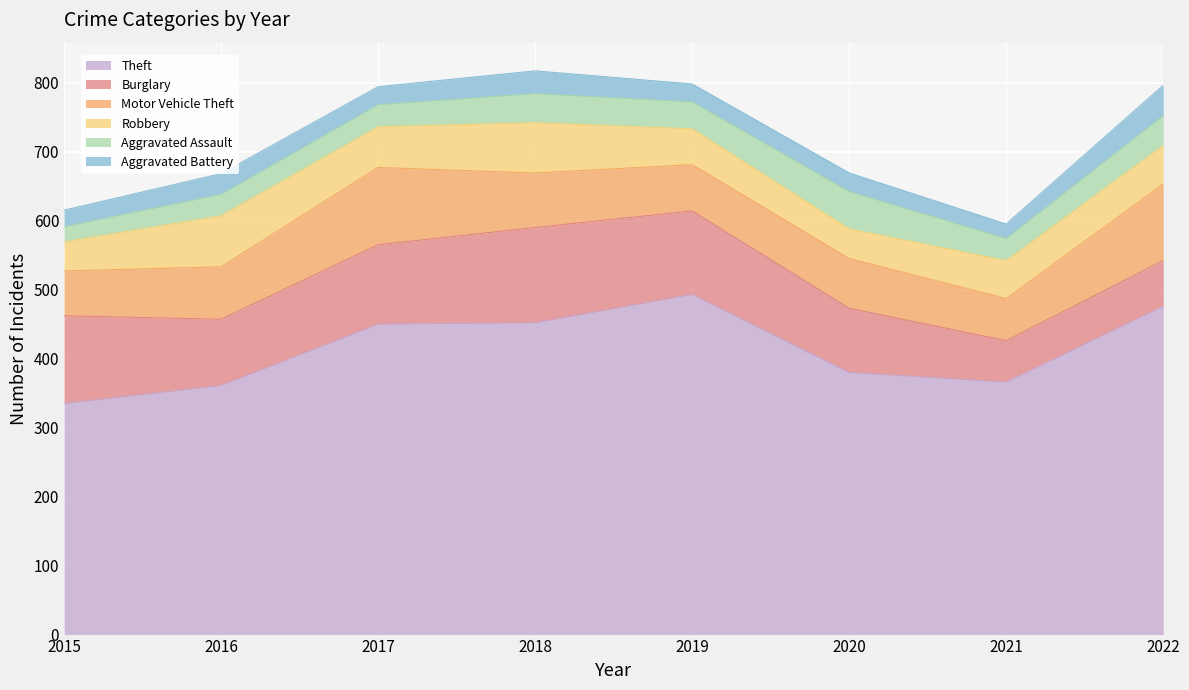

What is the difference between the second highest and second lowest values in the Burglary series?

61